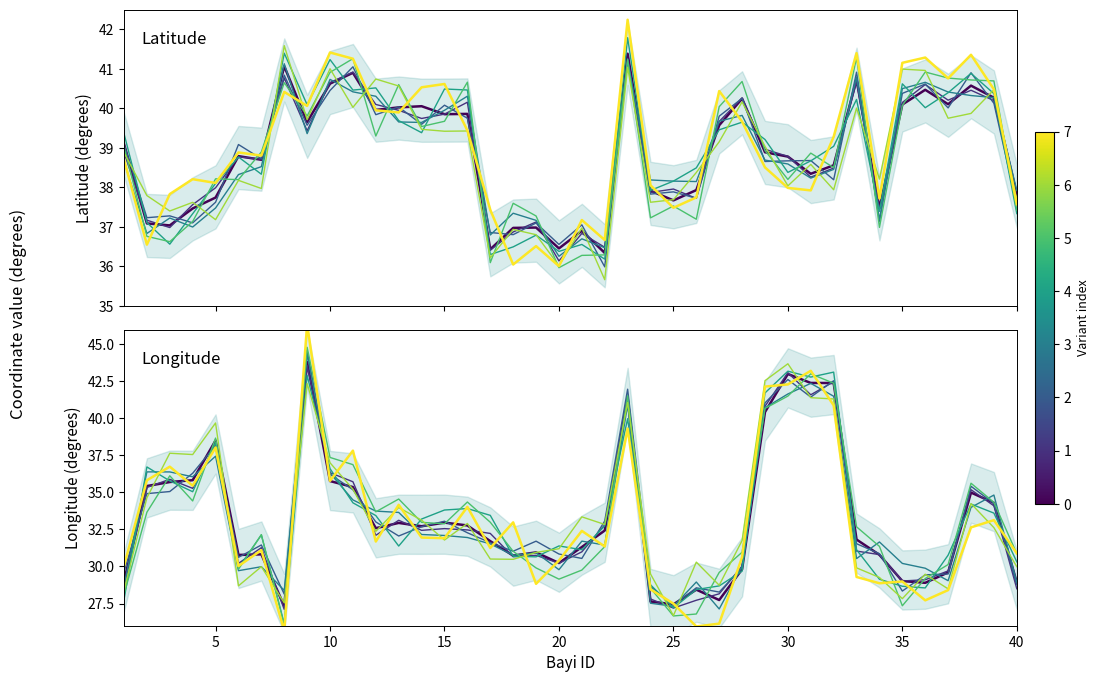

How many data points in Lat are above 38?

25